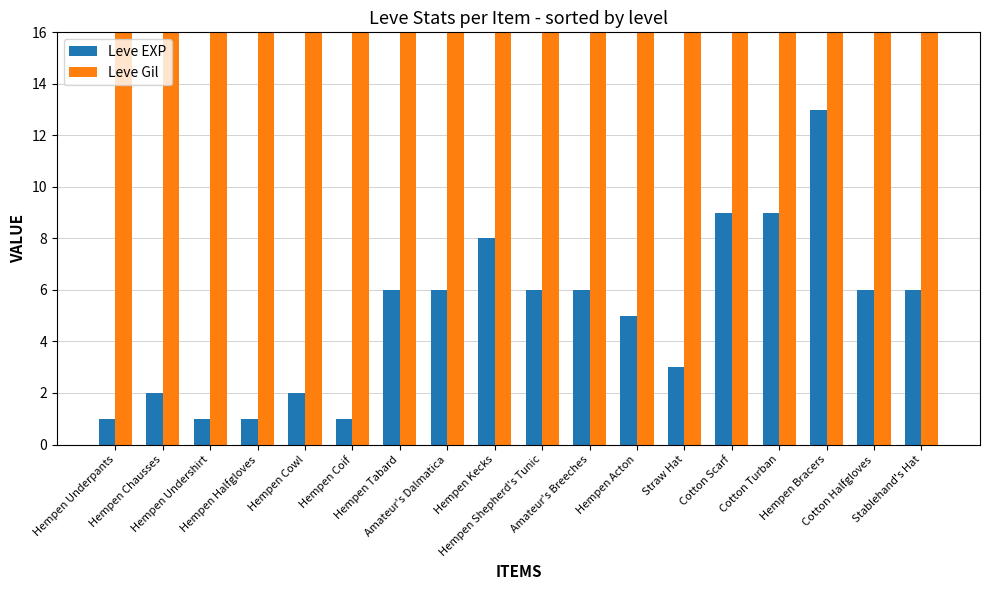

The Leve EXP series shows 1 at Hempen Undershirt. True or false?

True